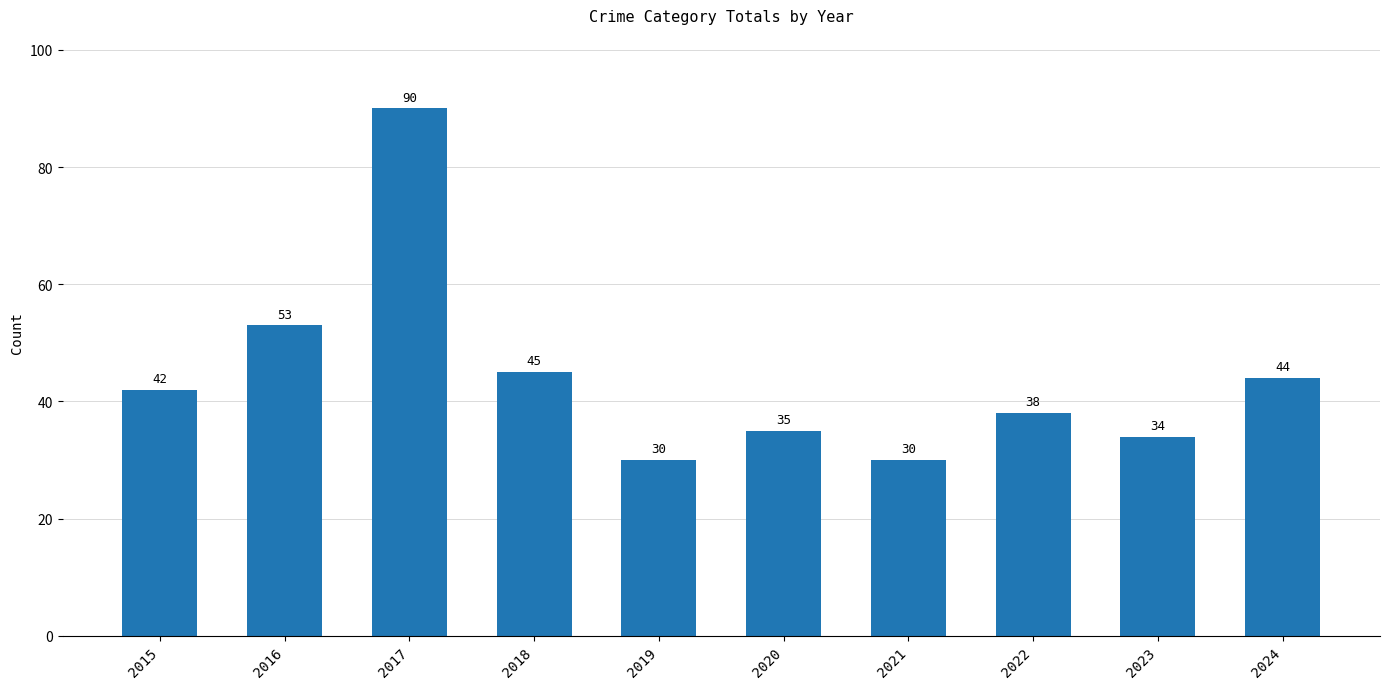

What is the difference between the values at 2019 and 2023?

4